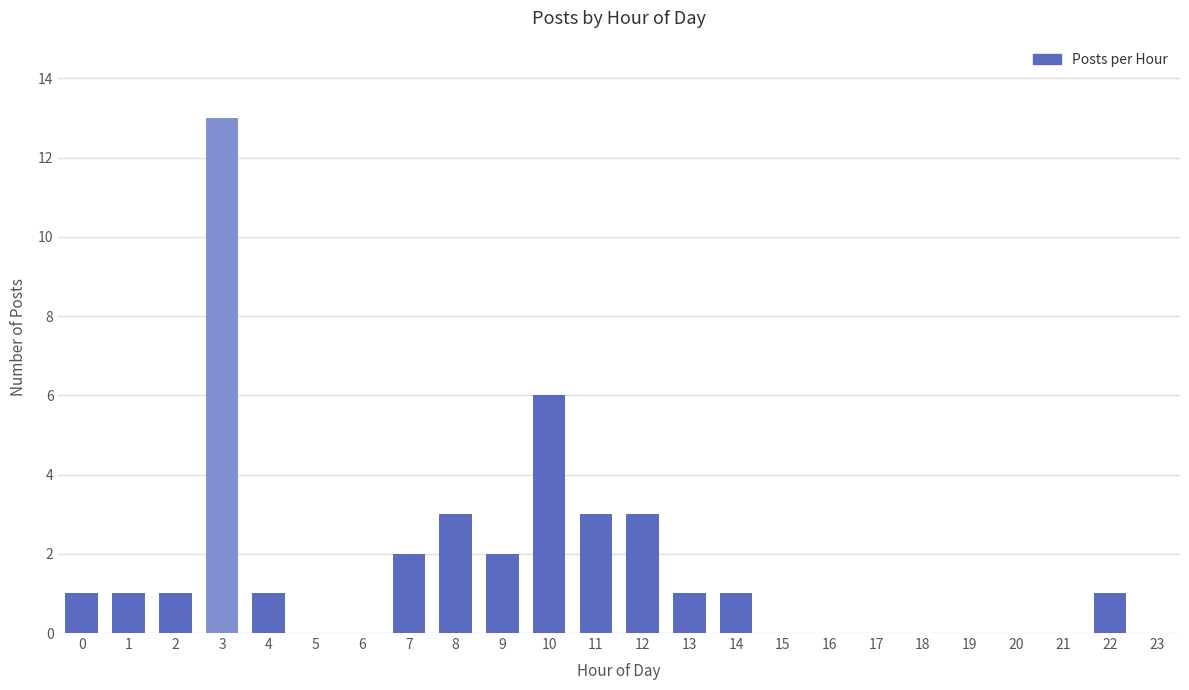

Reading right to left, extract all data points from this chart.

23=0	22=1	21=0	20=0	19=0	18=0	17=0	16=0	15=0	14=1	13=1	12=3	11=3	10=6	9=2	8=3	7=2	6=0	5=0	4=1	3=13	2=1	1=1	0=1